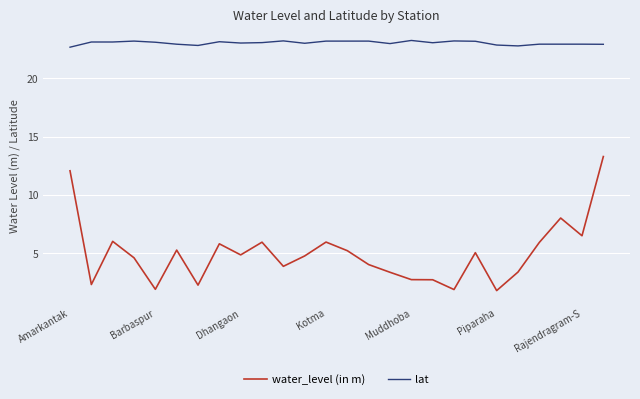

Which series has the widest spread of values?

water_level (in m)